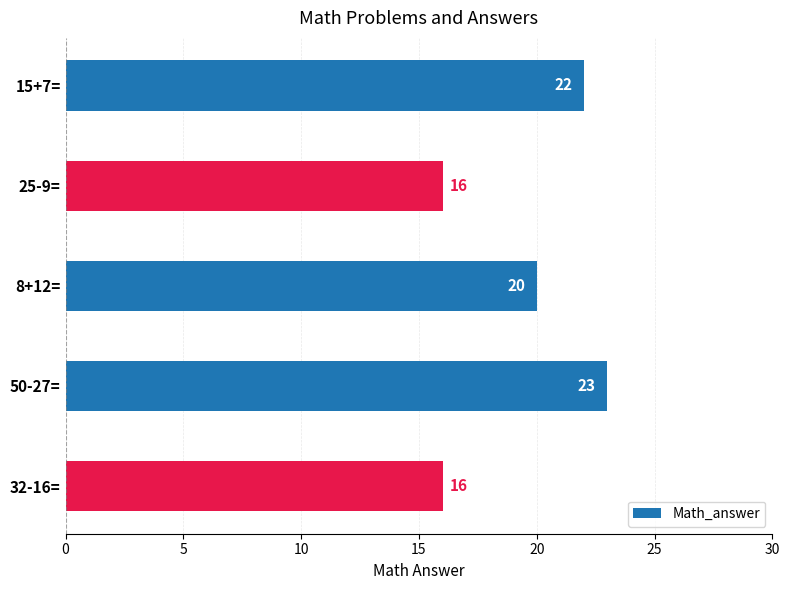

What is the smallest value displayed?

16